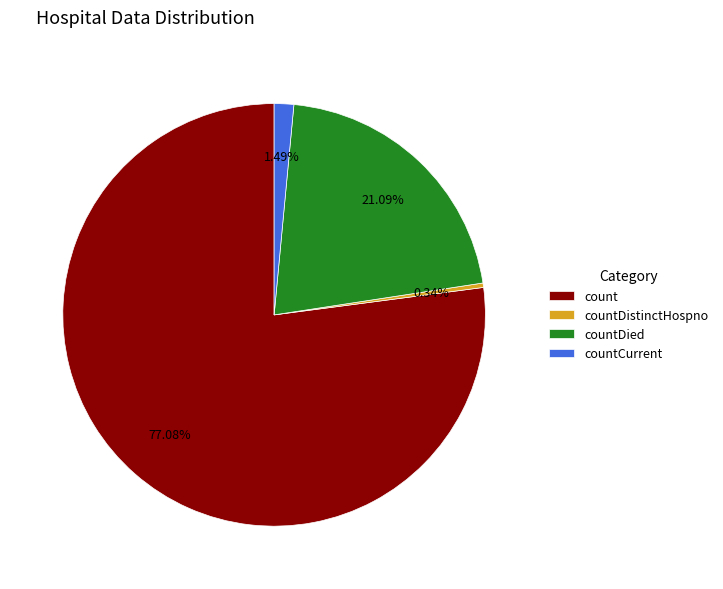

What is the majority slice?

count